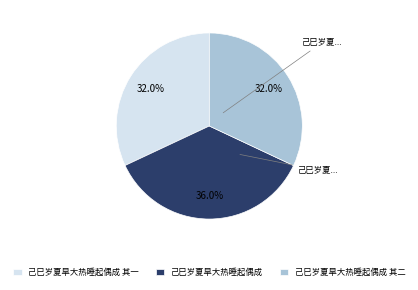

Approximately how many times larger is the value at 己巳岁夏旱大热睡起偶成 compared to 己巳岁夏旱大热睡起偶成 其二?

1.1